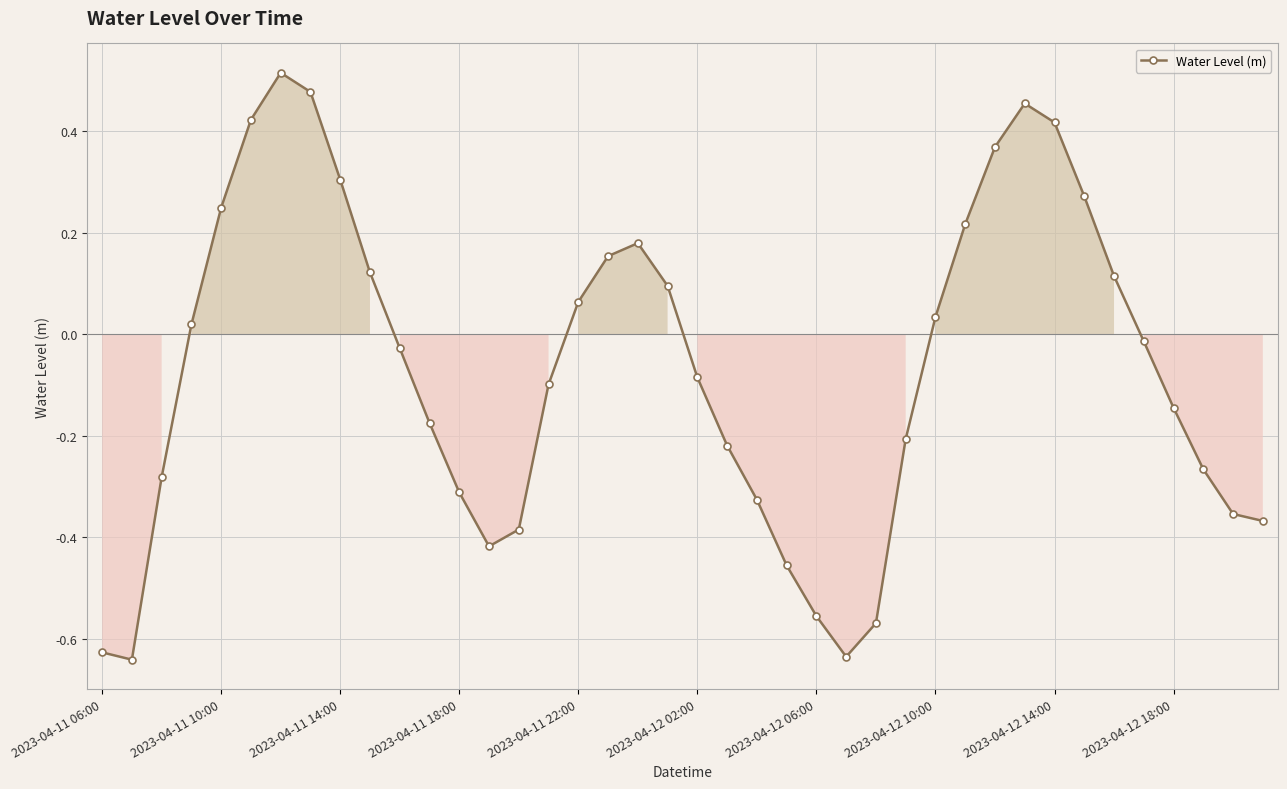

What is the difference between the second highest and minimum values?

1.1